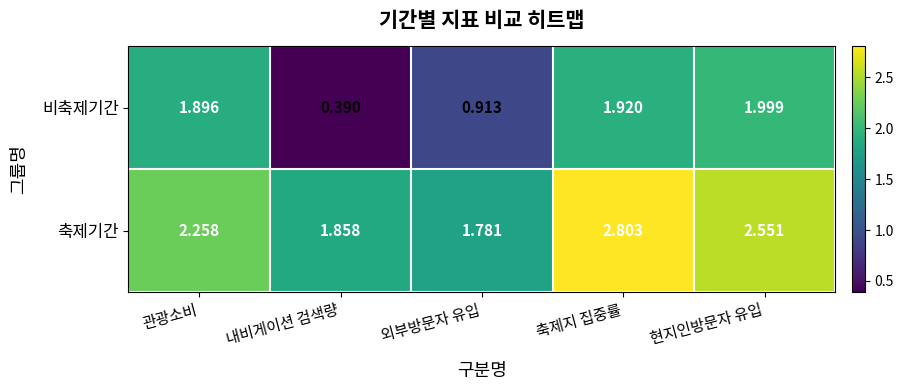

List the series in order of their overall mean, highest first.

축제기간, 비축제기간